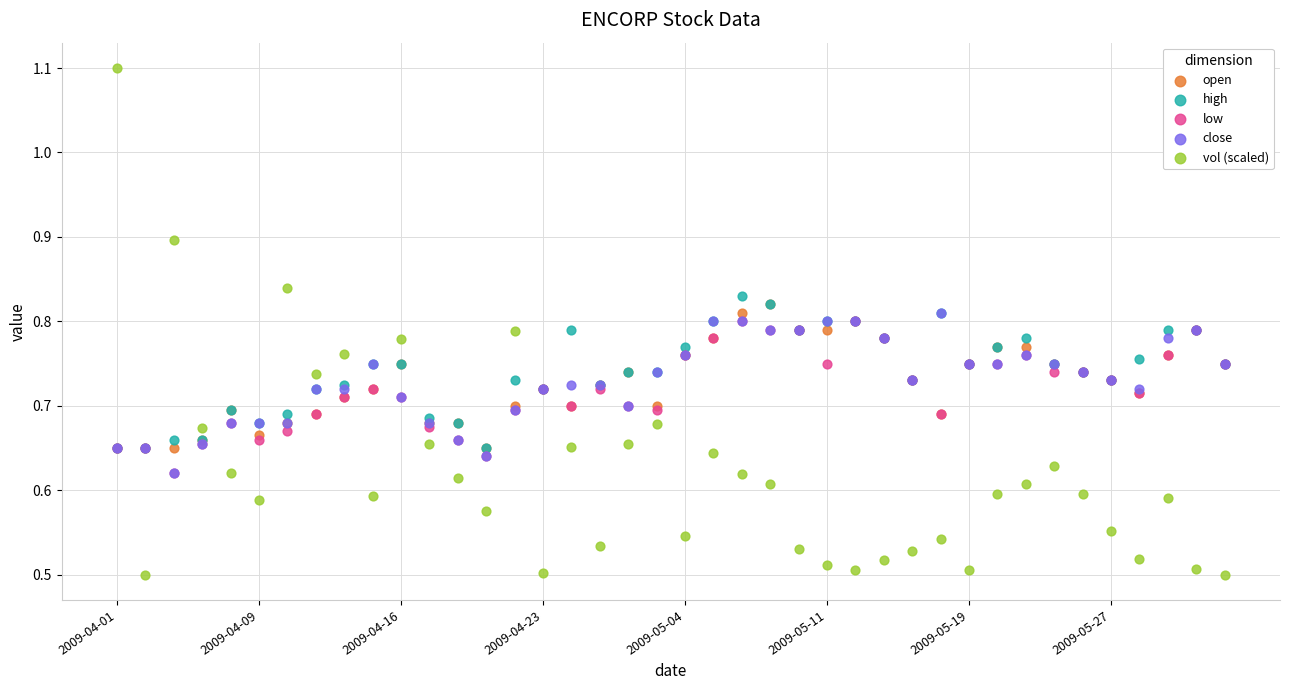

Which series has the largest Y range (max minus min)?

vol (scaled)